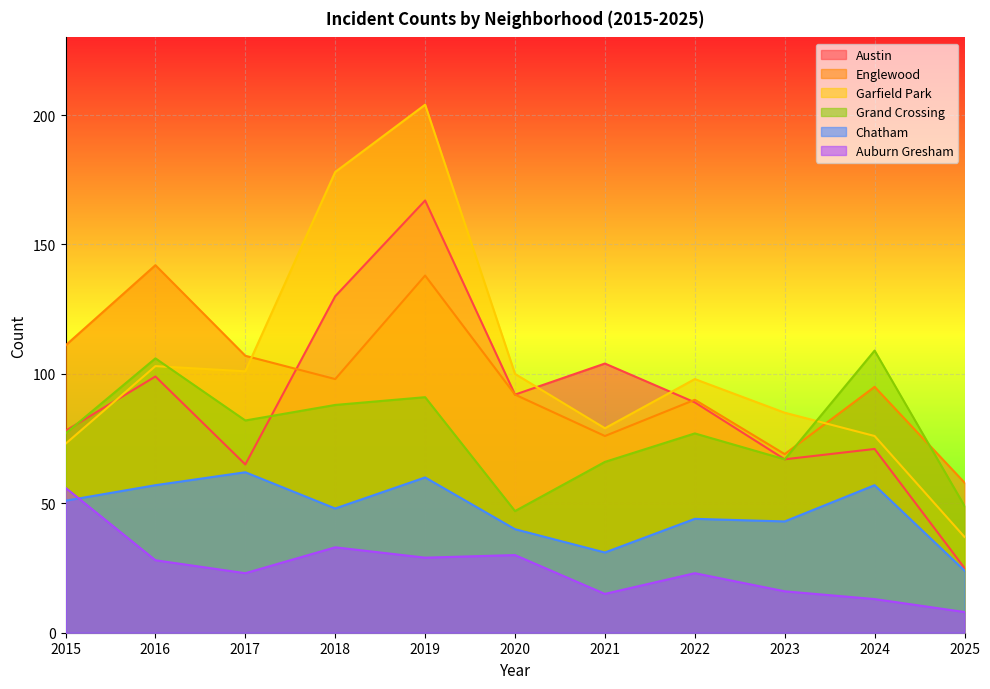

How many data points does each series have?

11